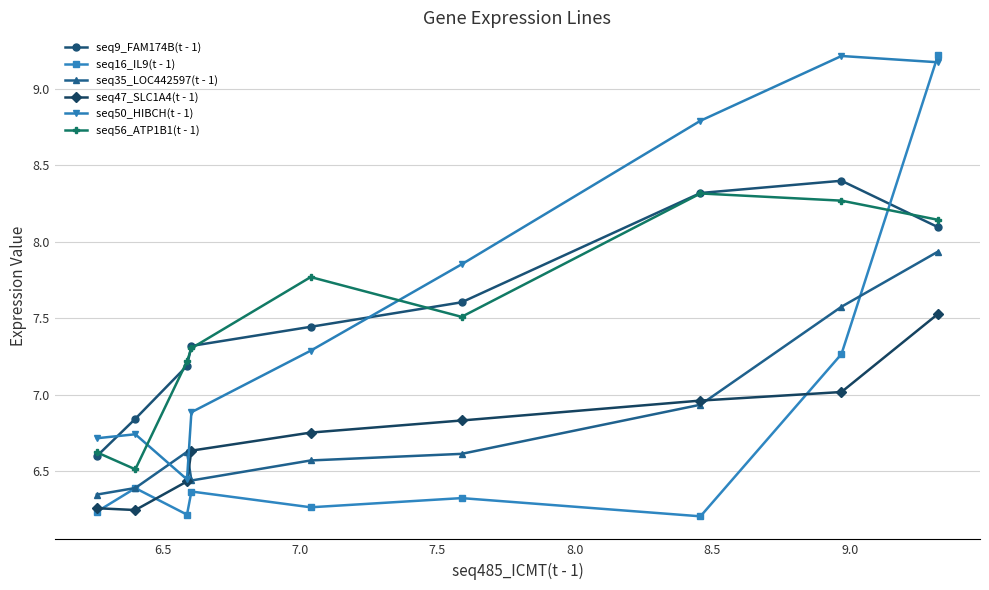

Which series has the widest spread of values?

seq16_IL9(t - 1)